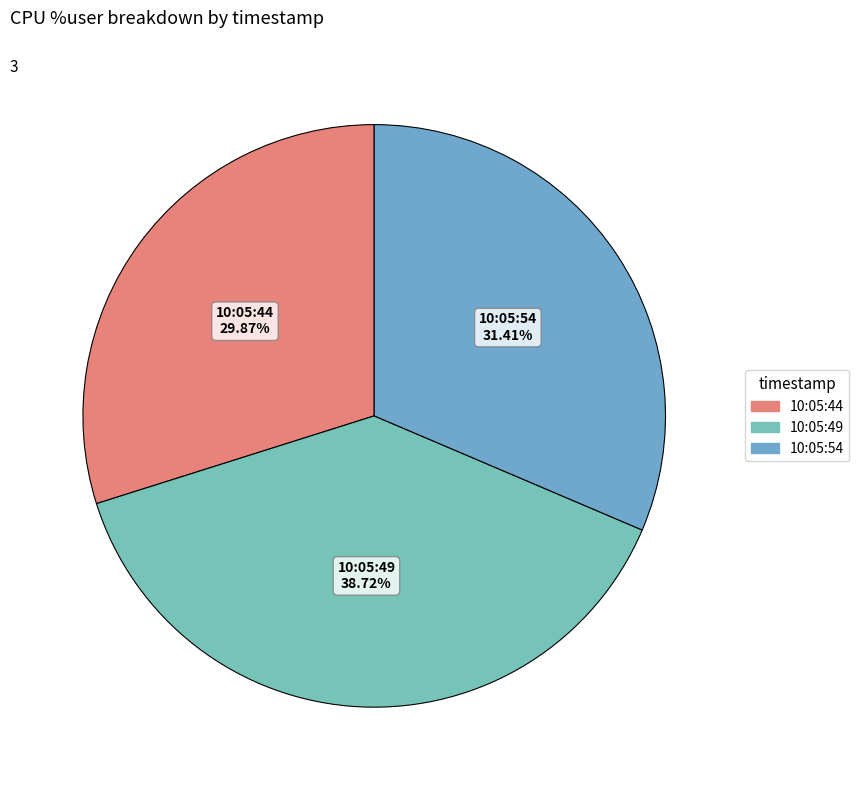

Which has a higher value, 10:05:44 or 10:05:49?

10:05:49